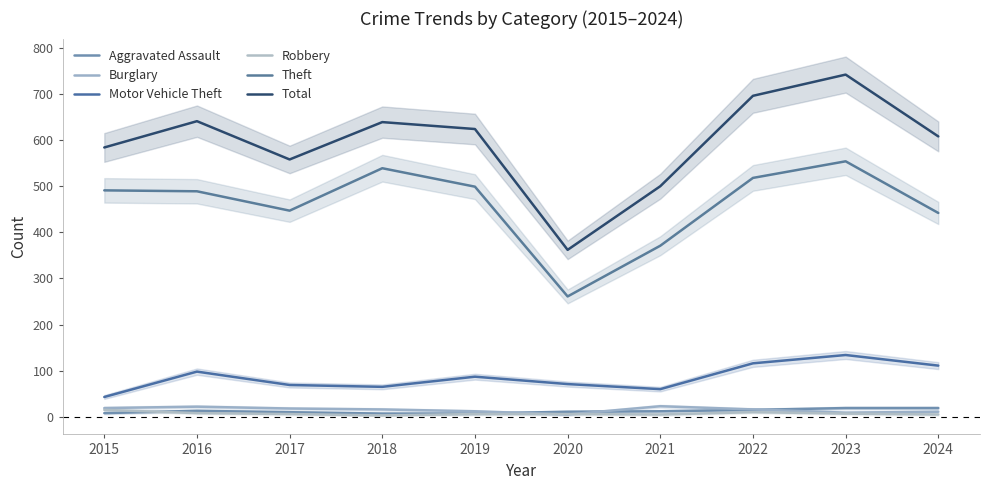

At which category is the sum across all series the highest?

2023